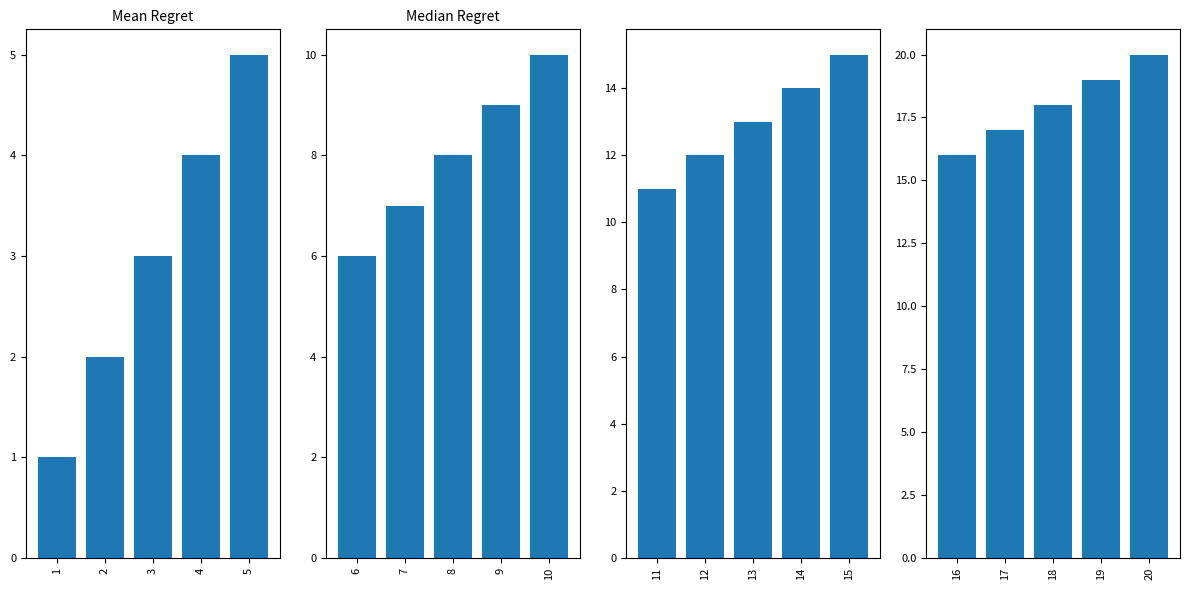

What is the greatest value displayed?

20